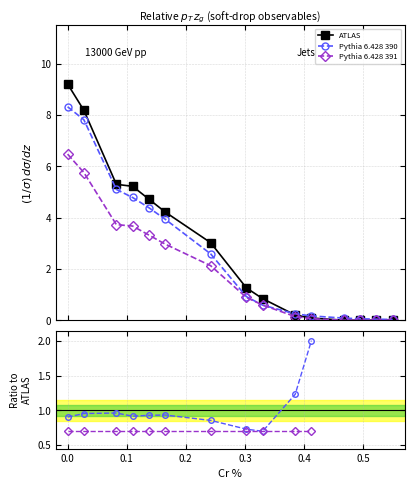

How many categories are shown in the chart?

15